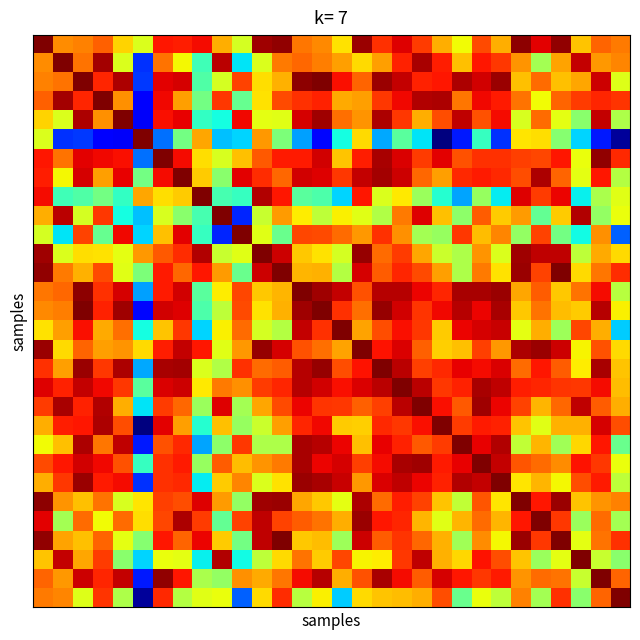

At how many categories does at least one series exceed 0?

30